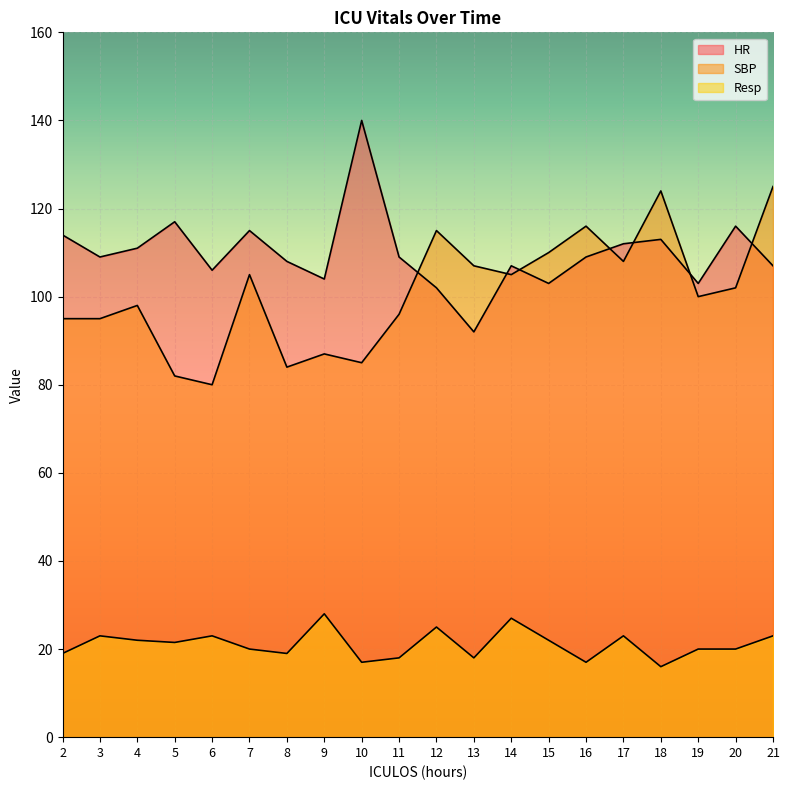

At which label does HR first exceed 109?

2